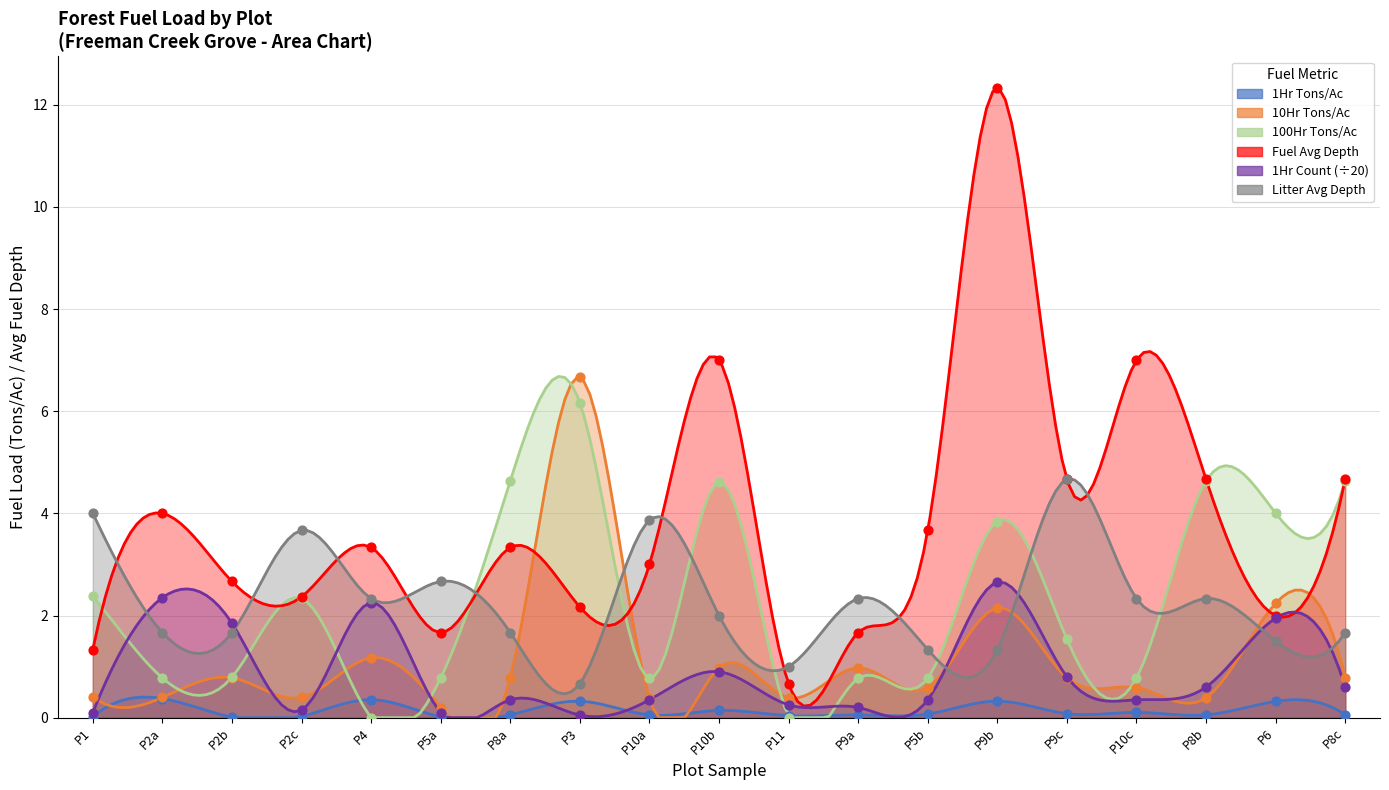

Which series reaches the minimum Y coordinate?

100Hr.TonsPerAc